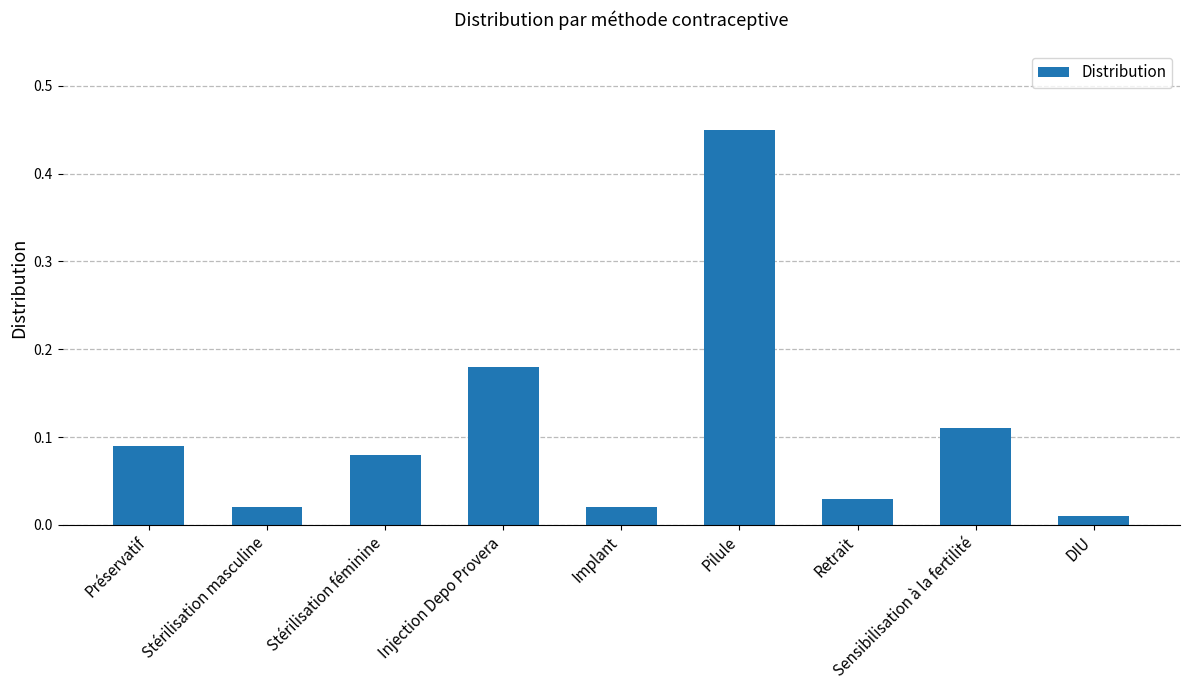

What is the sum of all values?

1.0